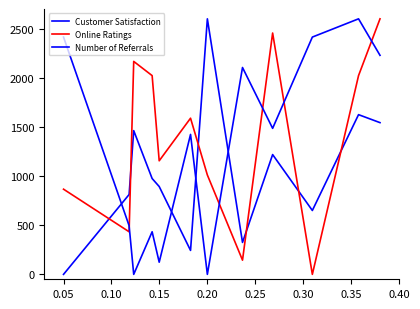

How many intersections are there between Customer Satisfaction and Online Ratings?

6